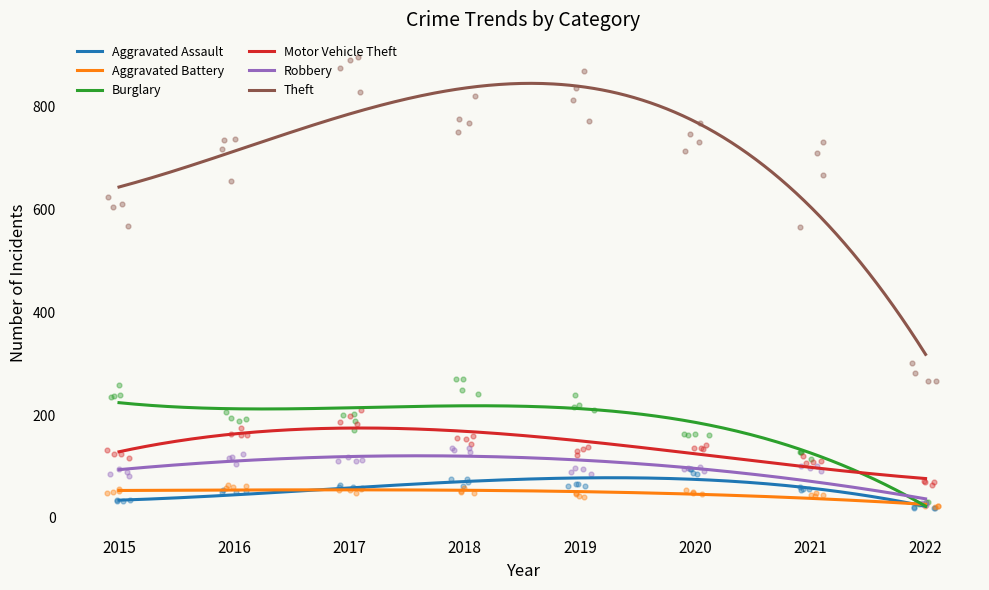

Which series reaches the maximum Y coordinate?

Theft